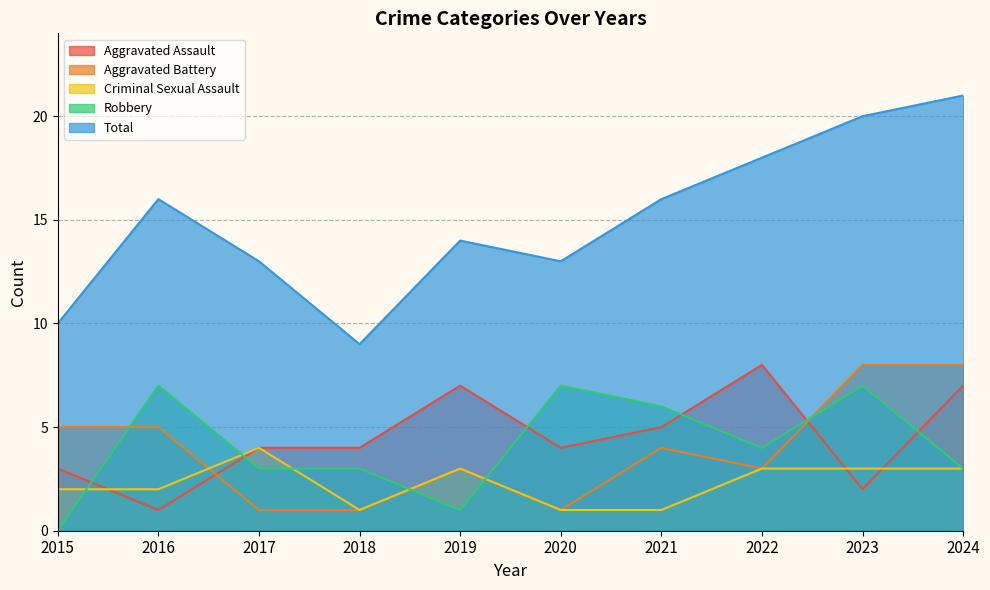

Where does the Criminal Sexual Assault series first go above 3?

2017